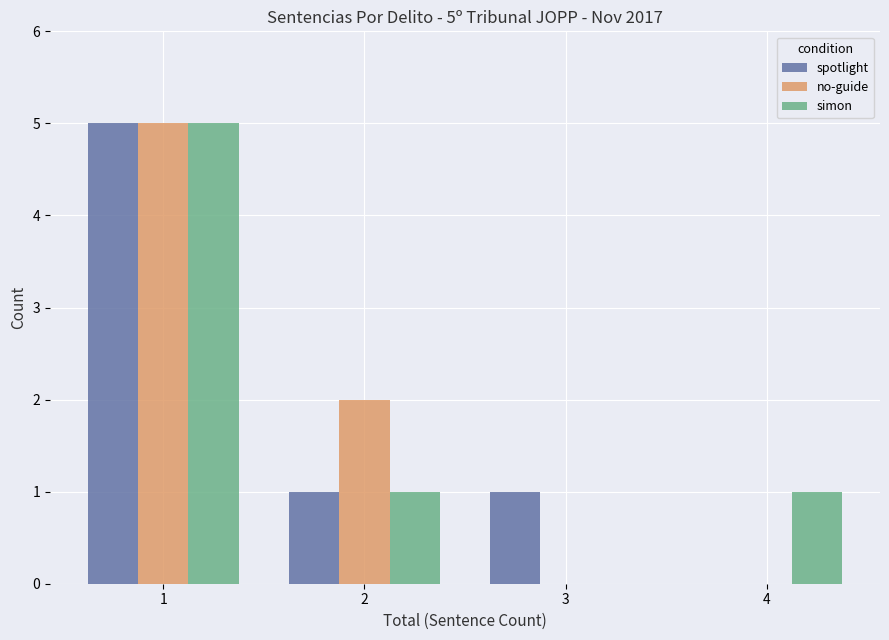

Reading left to right, list all the values displayed in this chart.

spotlight: 5	1	1	0
no-guide: 5	2	0	0
simon: 5	1	0	1